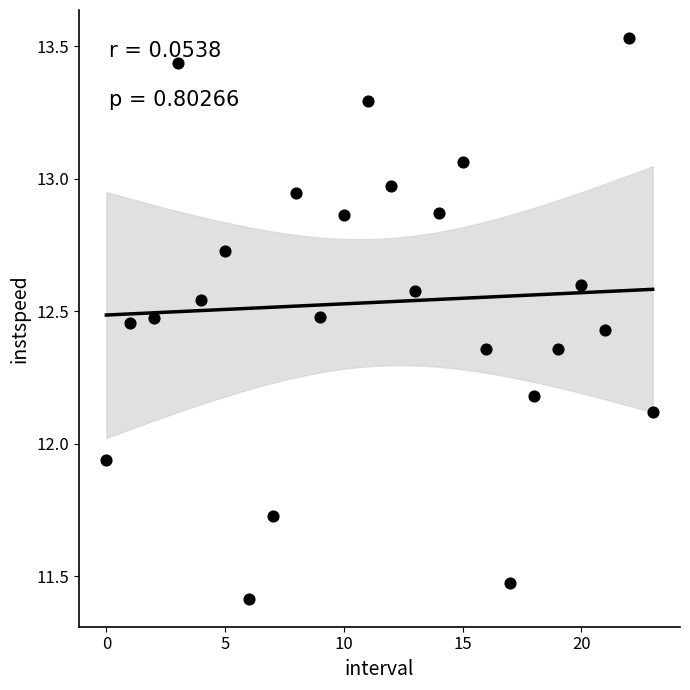

What is the range of Y values (max minus min)?

2.1